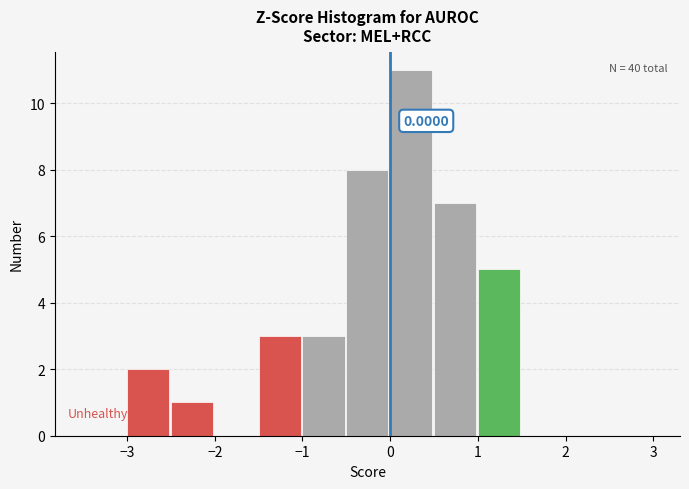

Which range on the x-axis has the tallest bar?

0.0 to 0.5